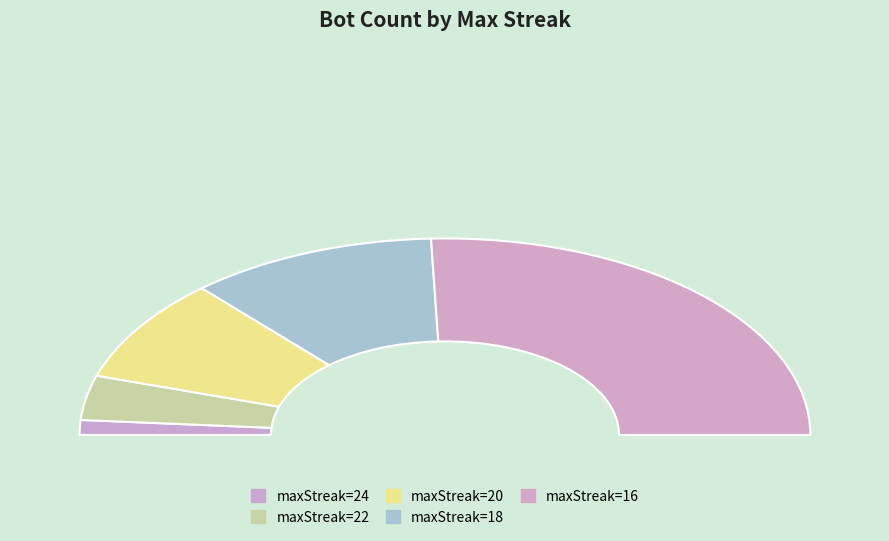

What percentage is NOT represented by 20?

82.9%